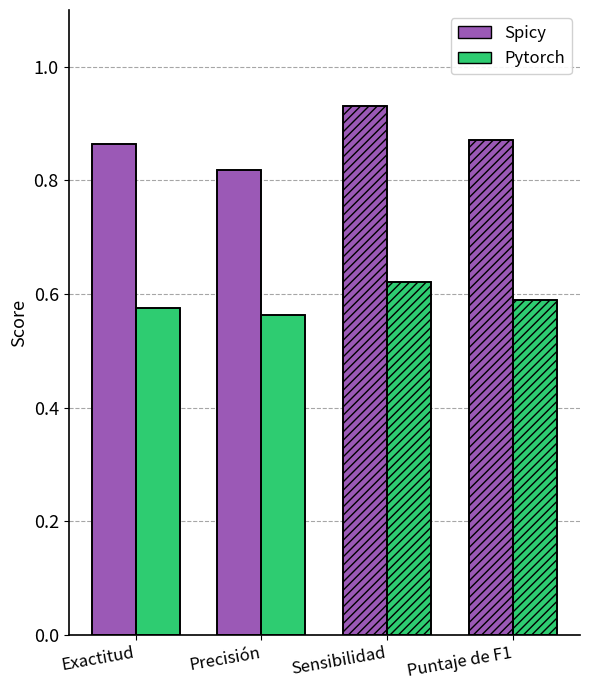

What is the average value of the Pytorch series?

0.6